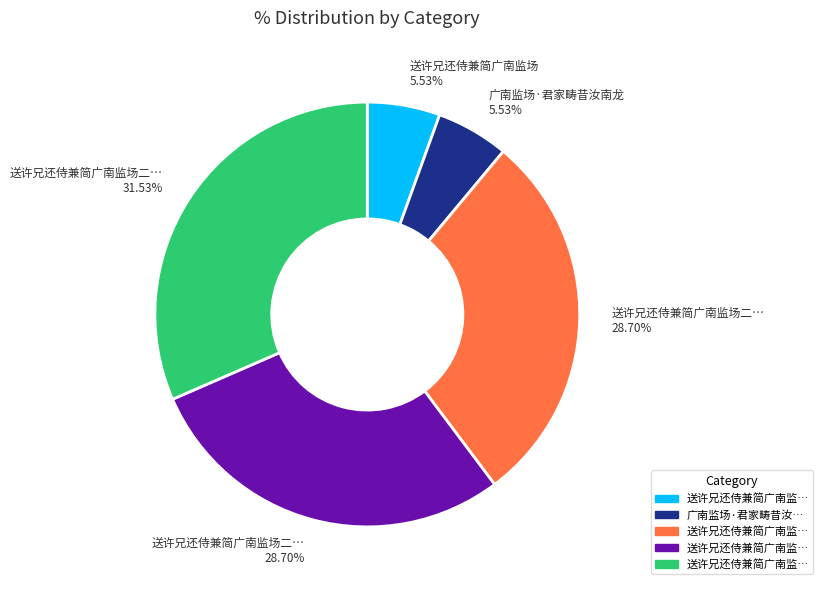

Does any single category account for the majority?

No